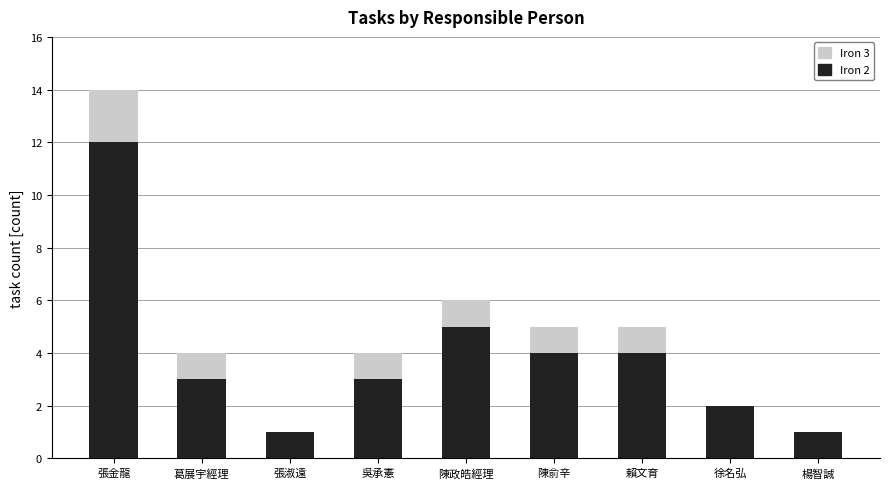

What is the maximum value for Iron 2?

12